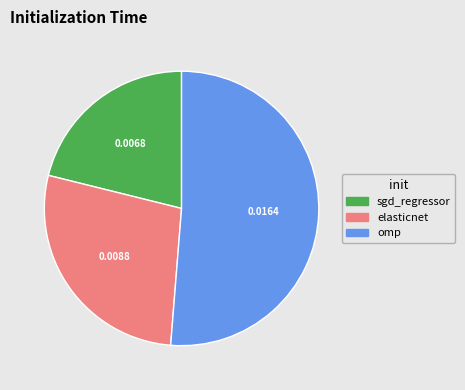

Do omp and elasticnet together represent more than half of the pie?

Yes